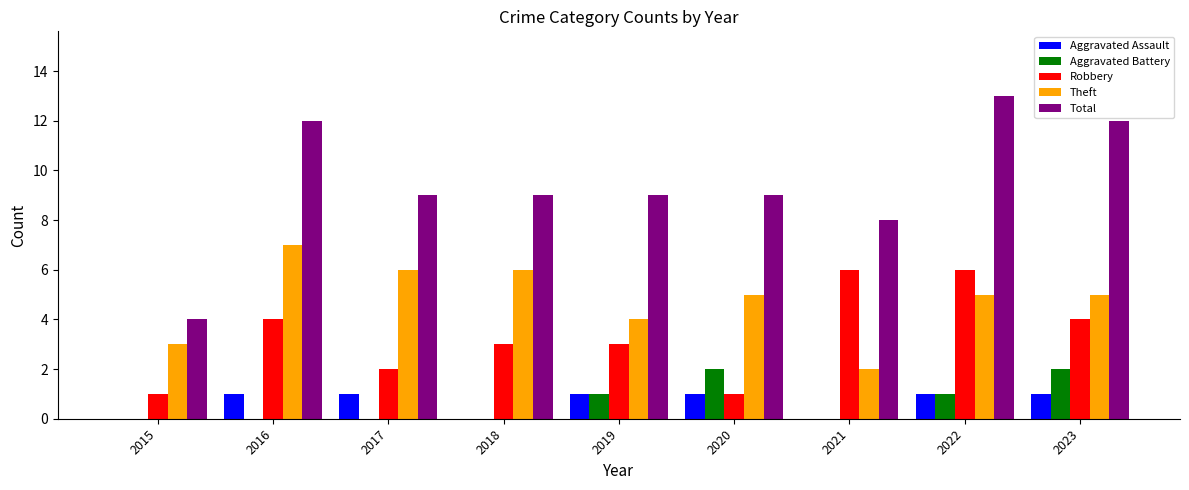

What are all the series names shown in the legend?

Aggravated Assault, Aggravated Battery, Robbery, Theft, Total